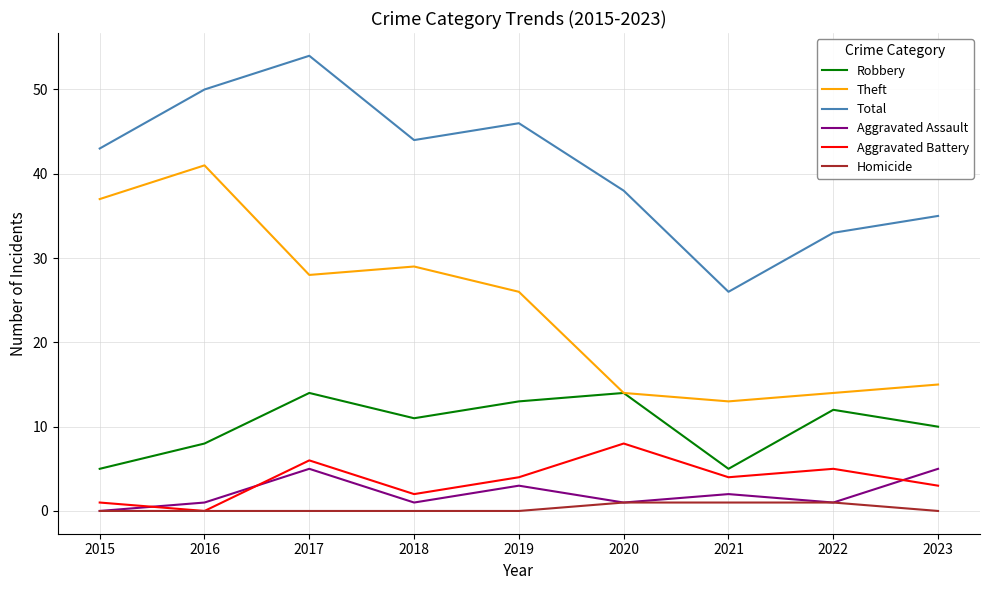

The value of Aggravated Battery at 2018 is 2. True or false?

True